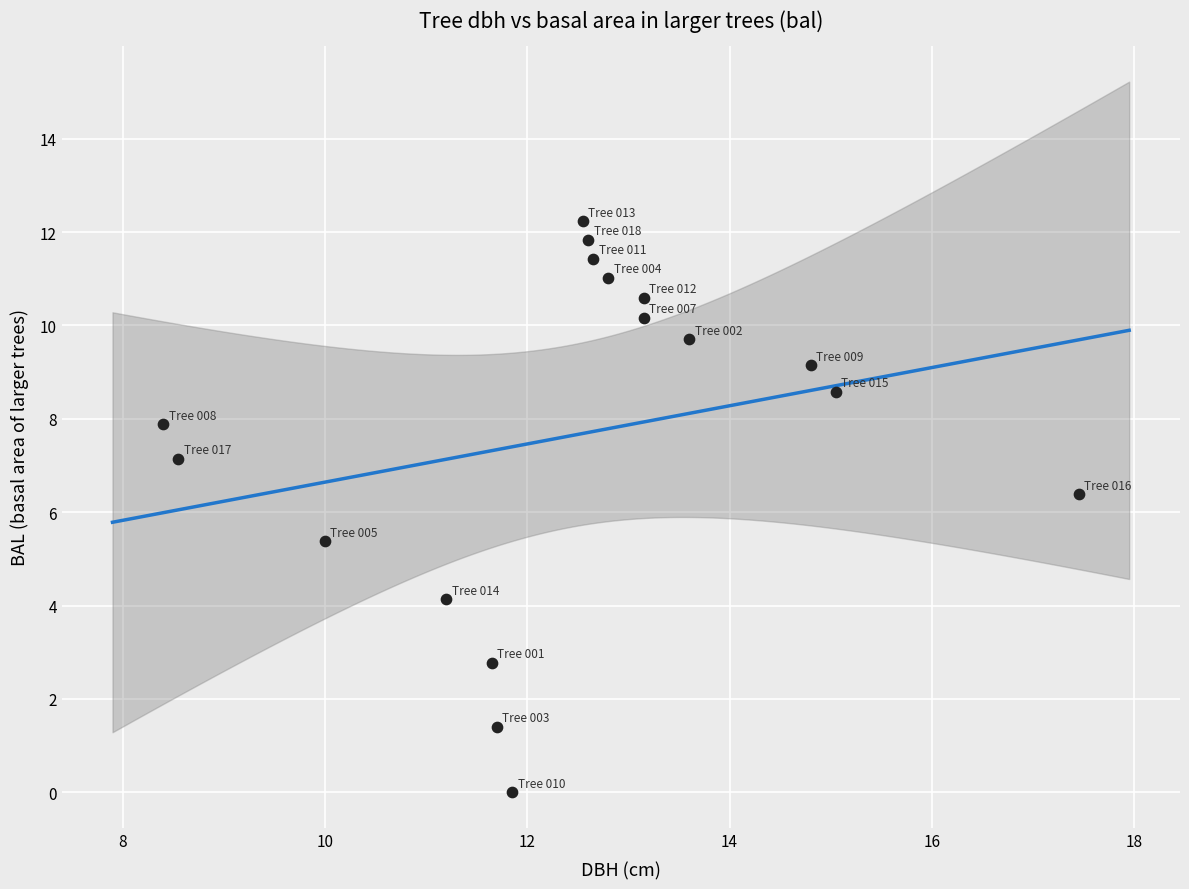

What Y value in the scatter plot is closest to 6?

6.4